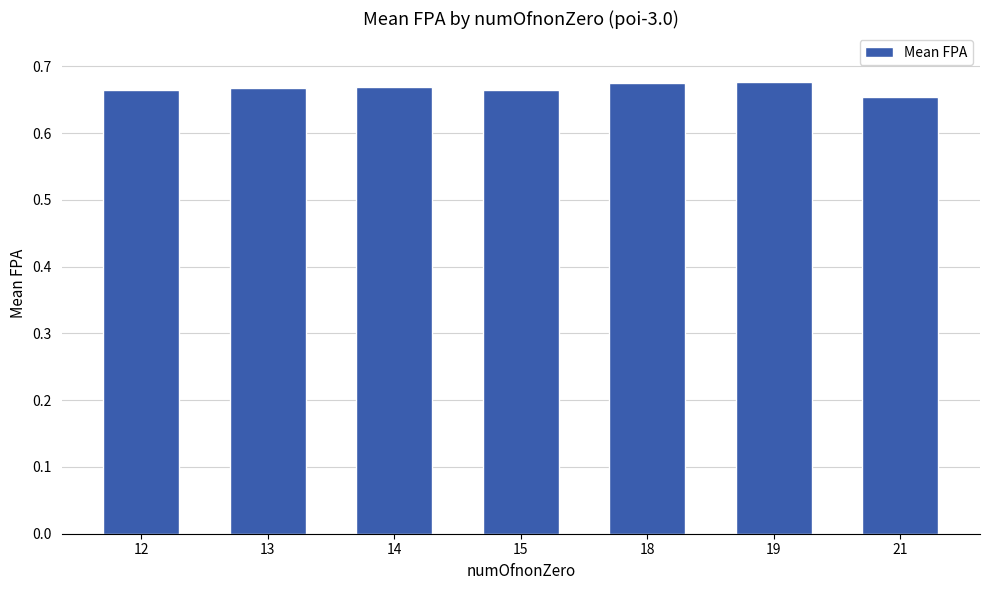

How many values are between 0 and 1?

7